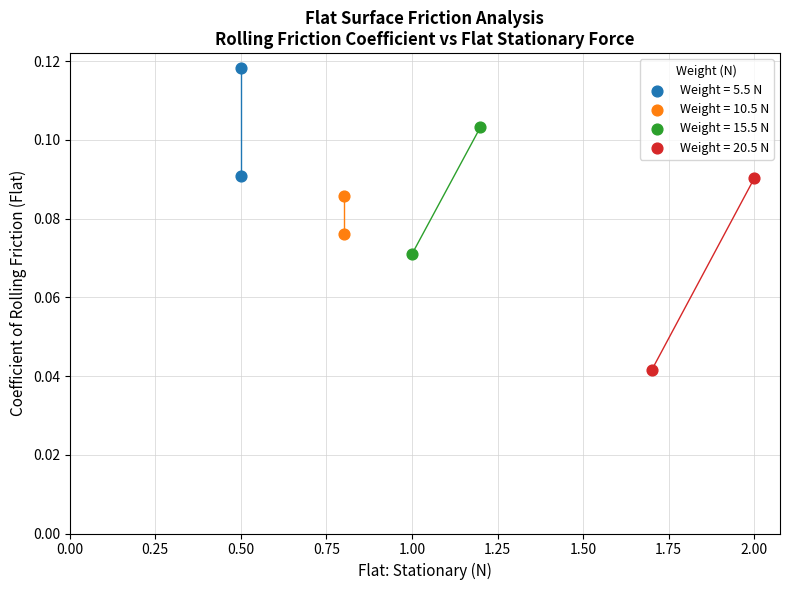

What are all the series names shown in the legend?

Weight = 5.5 N, Weight = 10.5 N, Weight = 15.5 N, Weight = 20.5 N